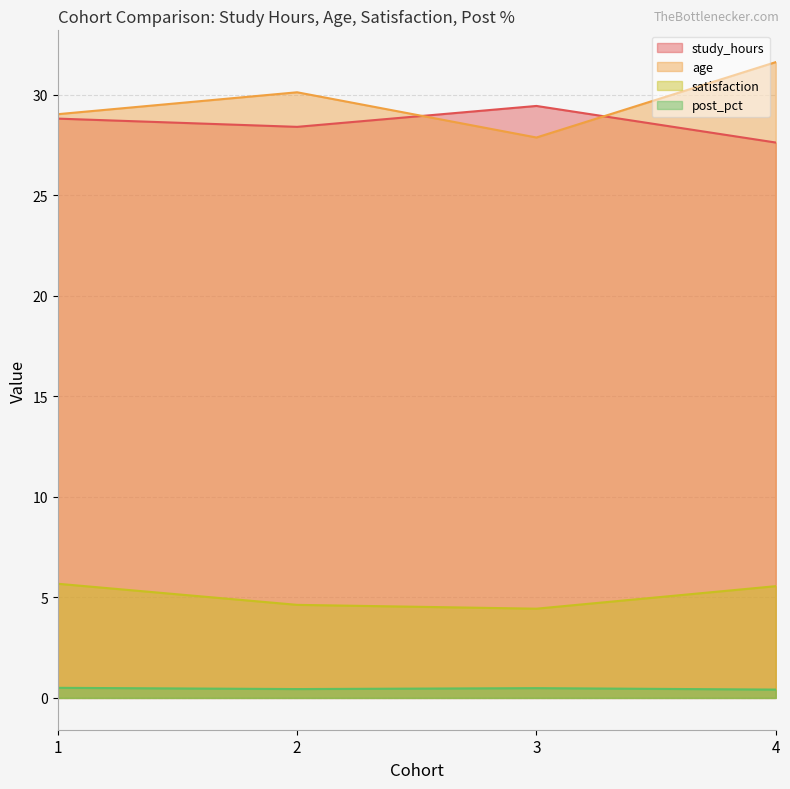

Reading left to right, extract all data points from this chart.

study_hours: 1=28.8	2=28.4	3=29.4	4=27.6
age: 1=29.0	2=30.1	3=27.9	4=31.6
satisfaction: 1=5.7	2=4.6	3=4.4	4=5.6
post_pct: 1=0.5	2=0.4	3=0.5	4=0.4